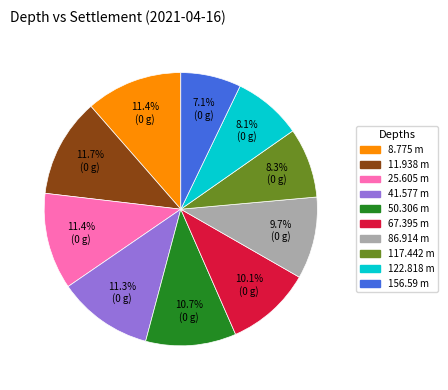

True or false: 50.306 accounts for 1% of the total.

False